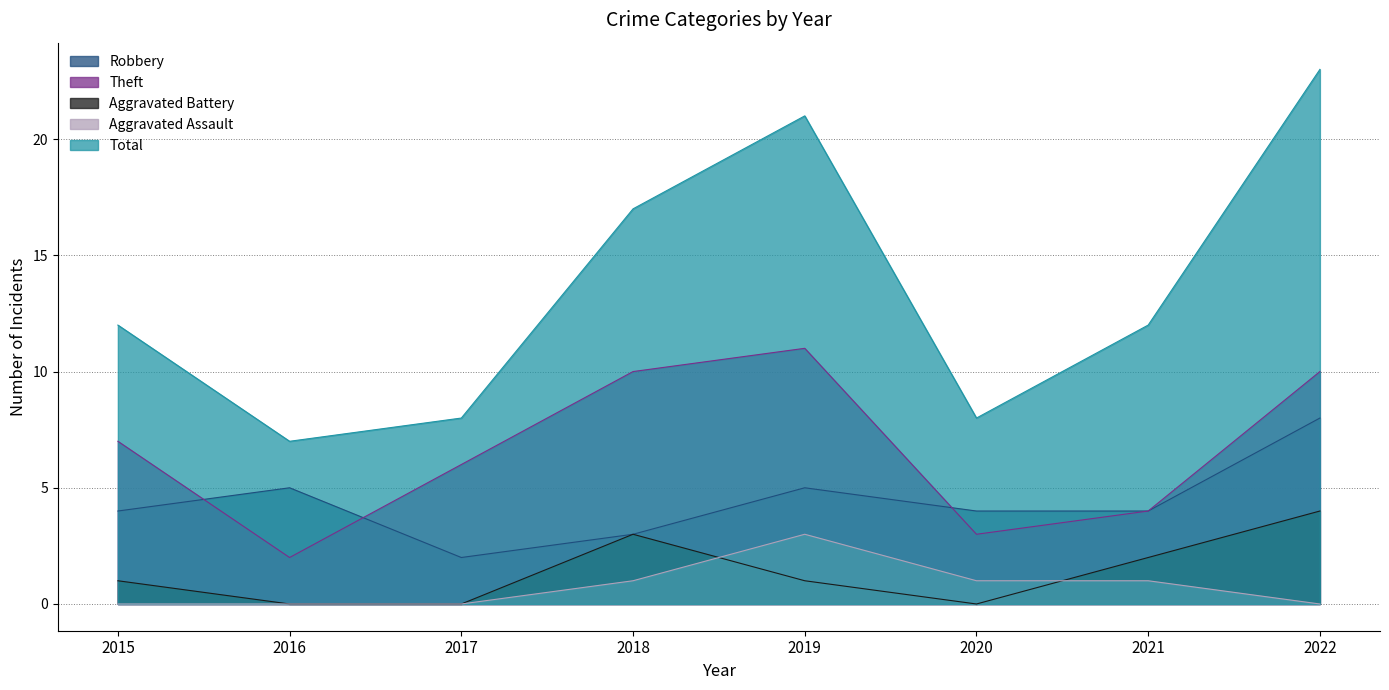

Which series has the widest spread of values?

Total